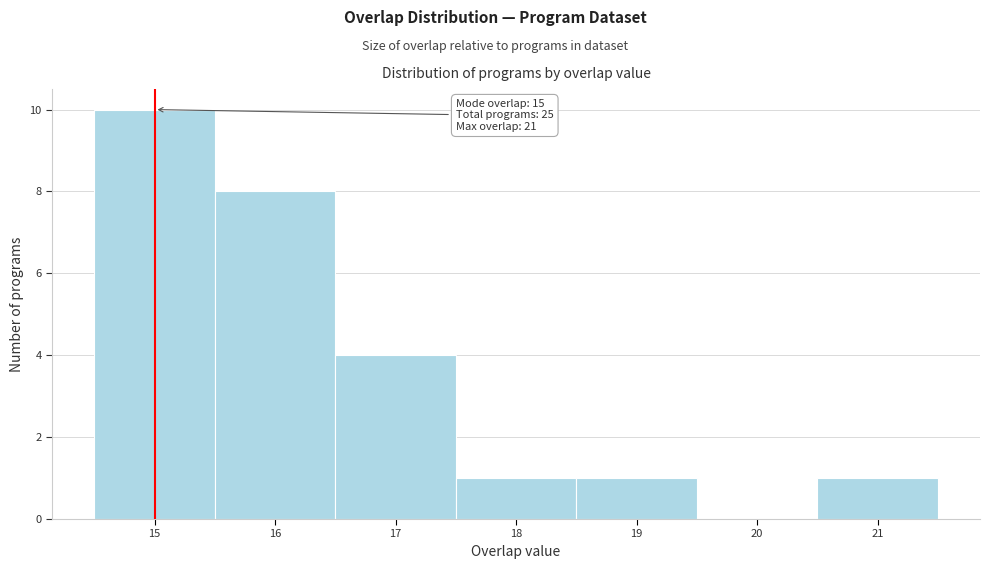

Over which range of the x-axis is the bar tallest?

14.5 to 15.5